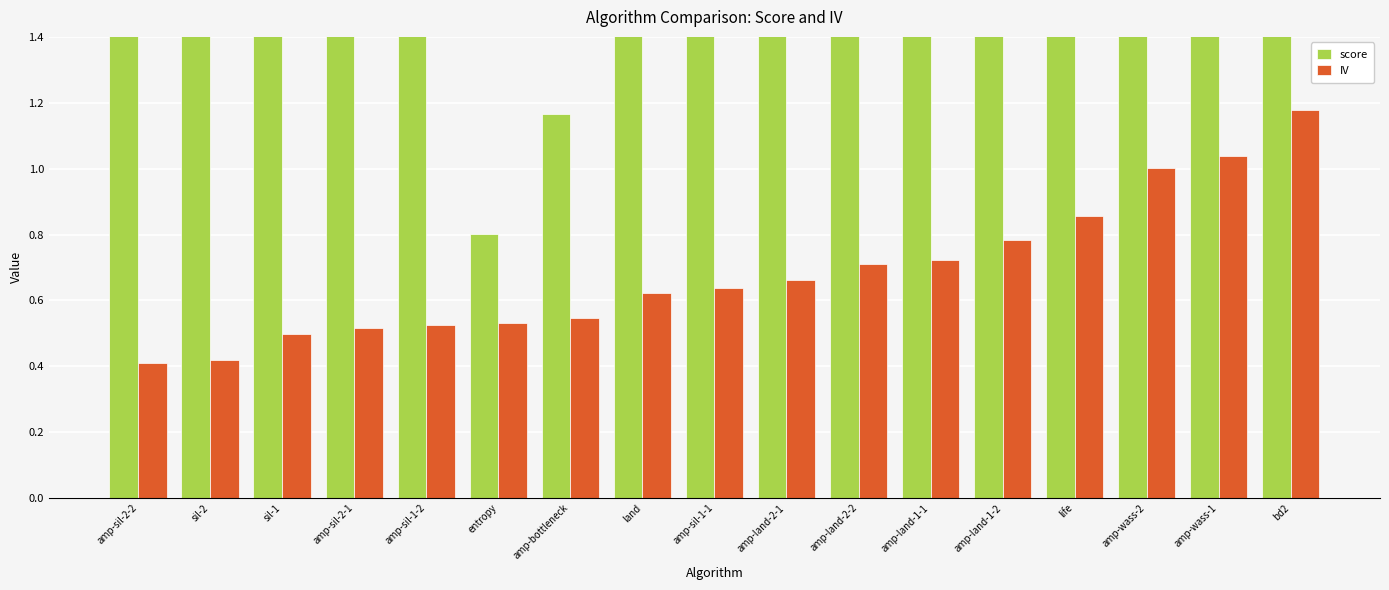

What position from the left is bd2?

17